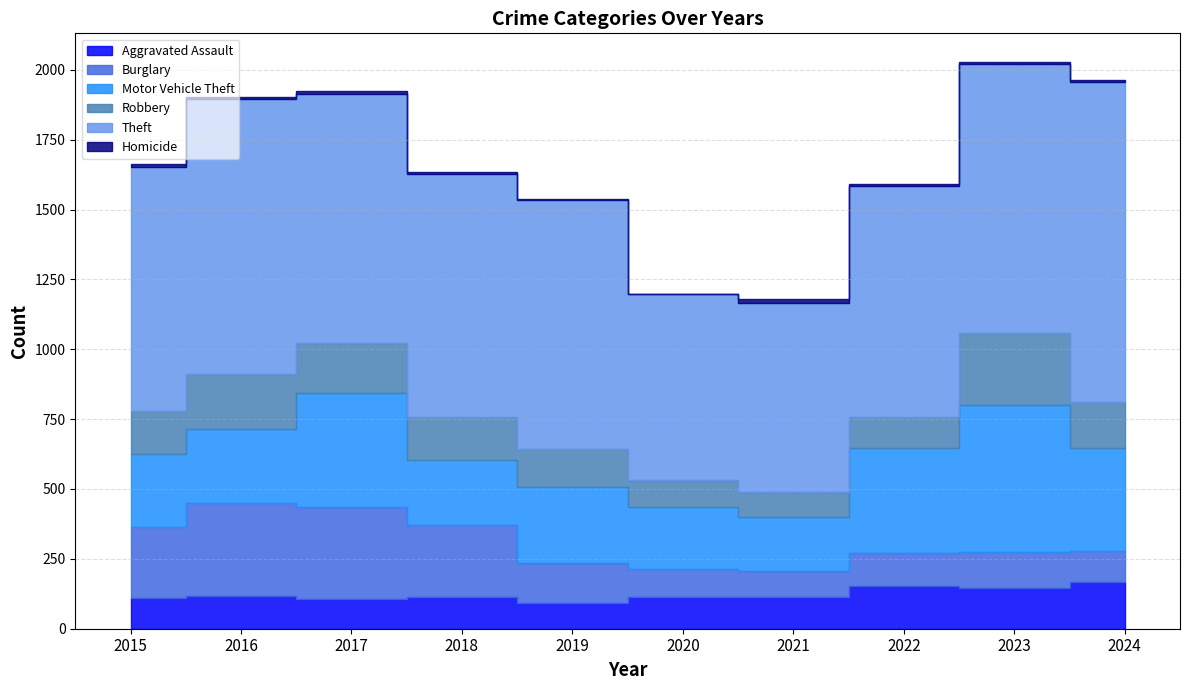

At which label does Robbery reach its peak?

2023